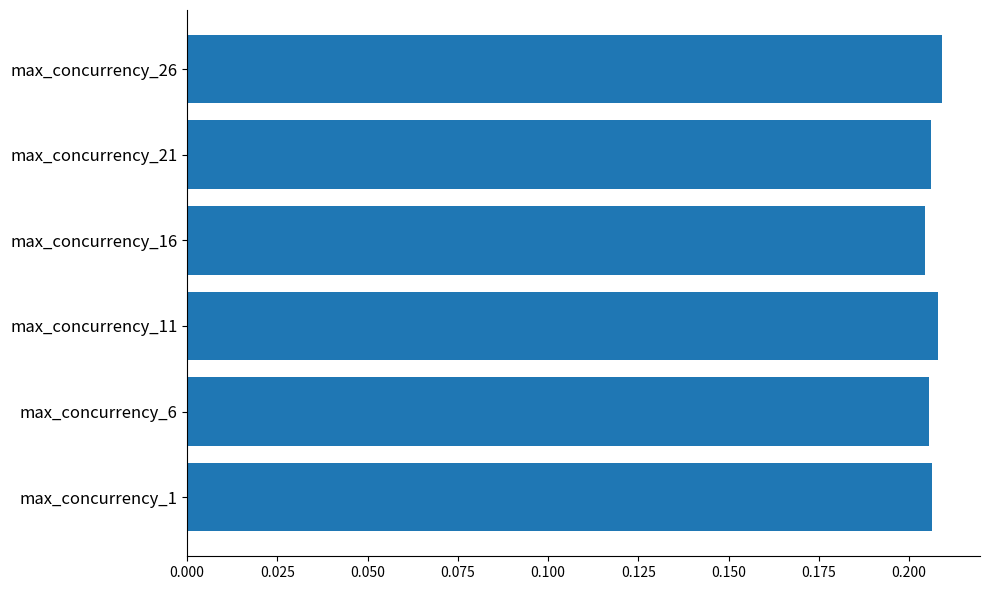

Count the number of data series in this chart.

1